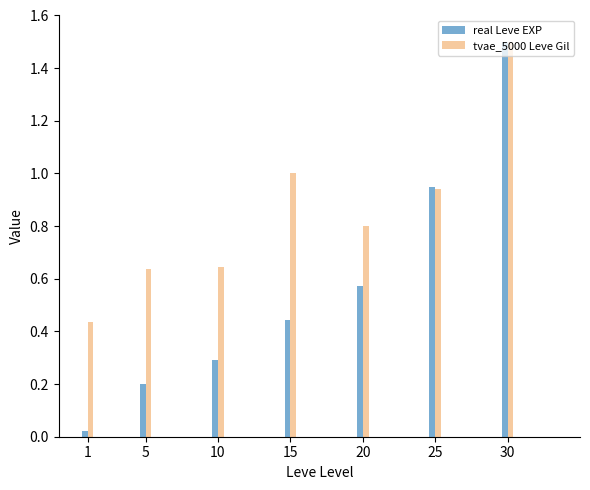

Where is real Leve EXP nearest to the value 0?

1